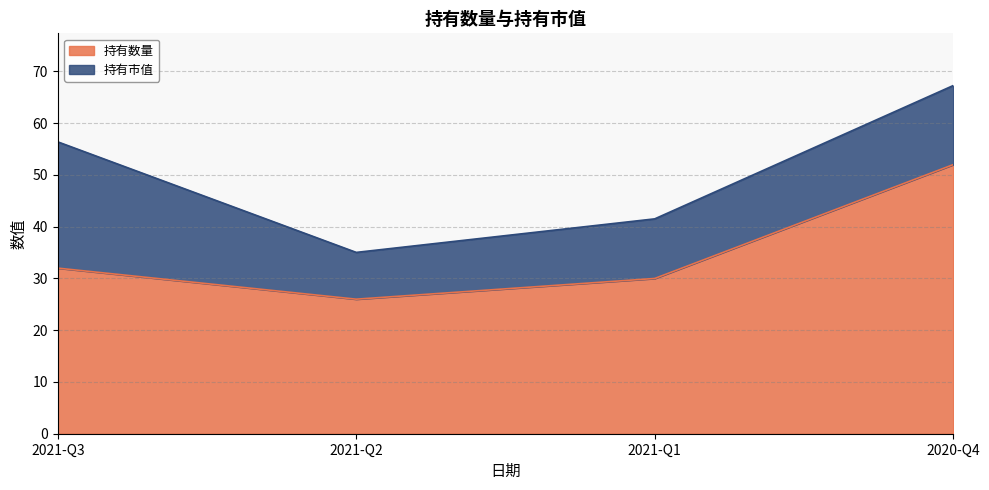

What is the change in value from 2021-Q3 to 2020-Q4?

+20